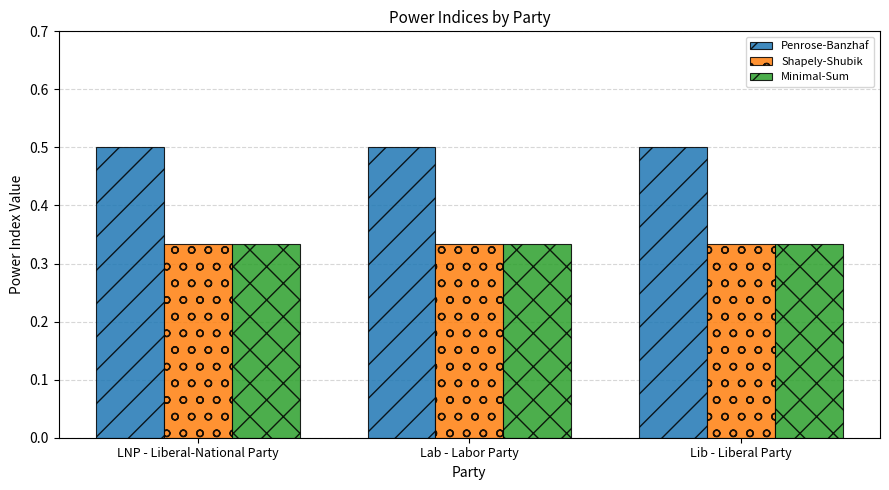

The Minimal-Sum series shows 0.6 at Lib - Liberal Party. True or false?

False